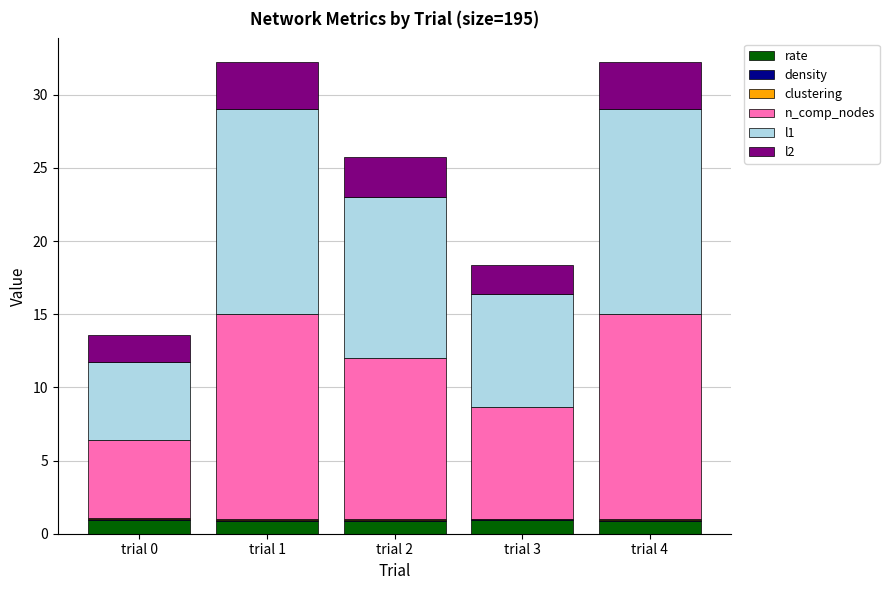

Is it true that rate equals 0.9 at trial 3?

True